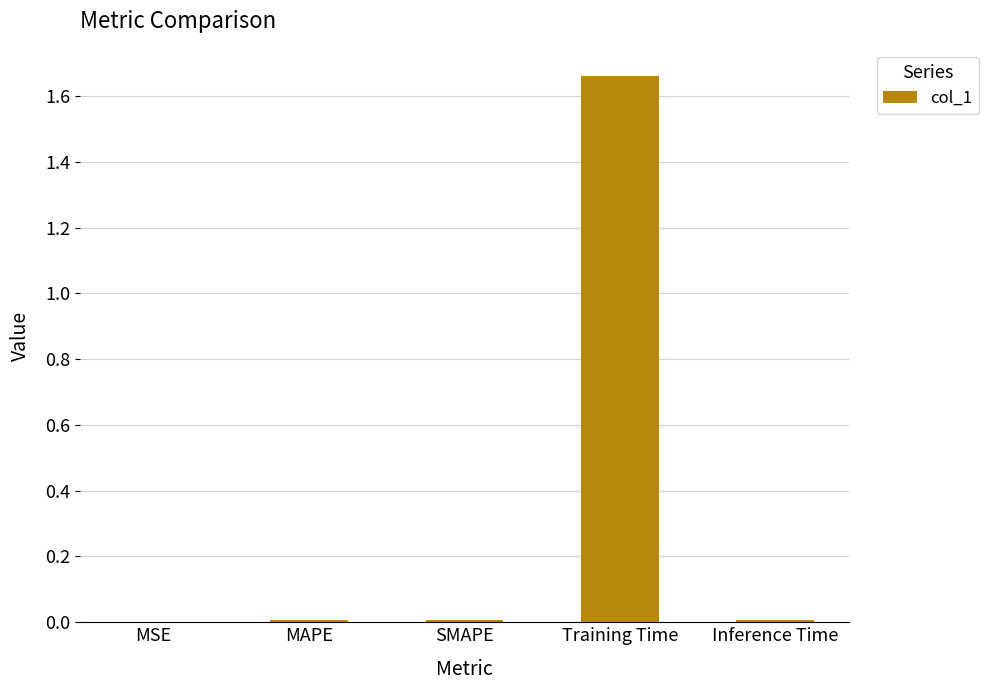

At which category does the chart reach its peak across all series?

Training Time